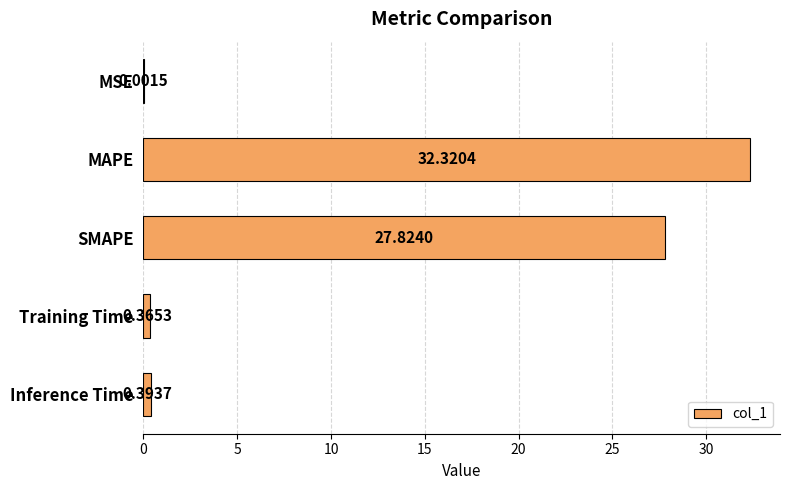

What is the sum of all values?

60.9